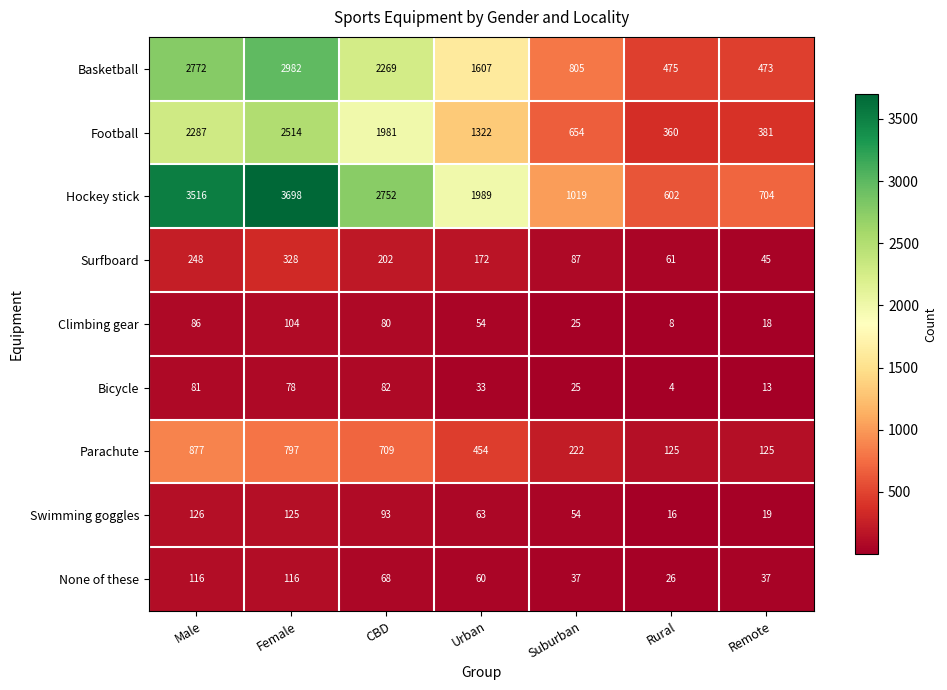

Is it true that Surfboard equals 45 at Remote?

True